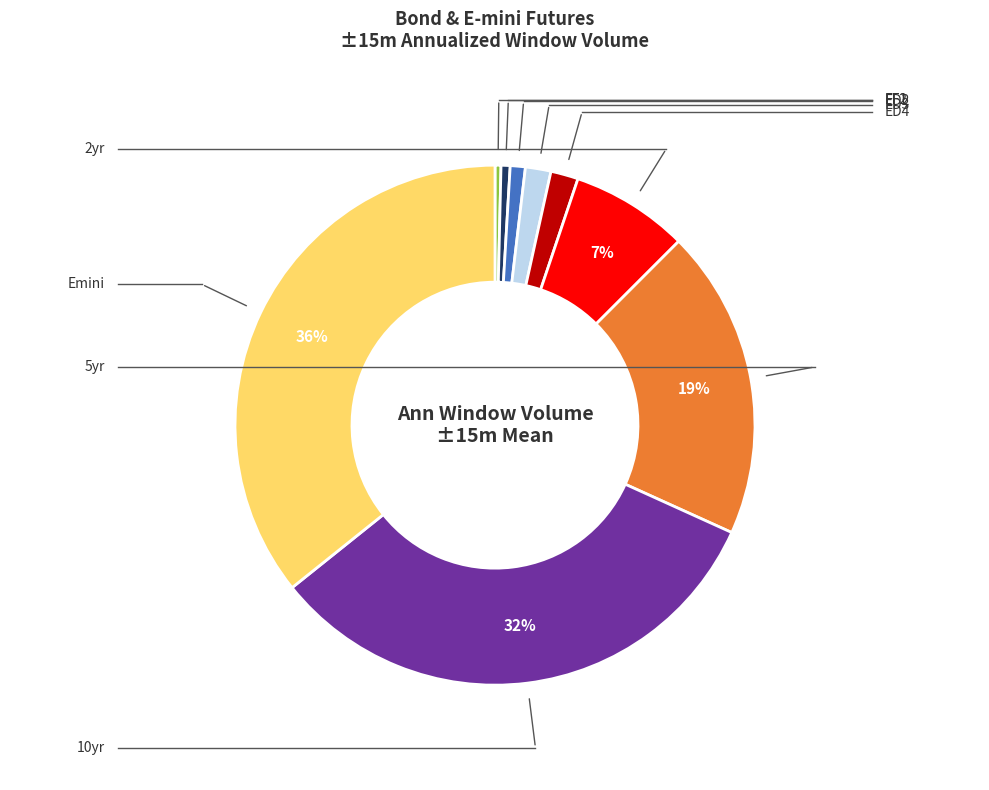

To the nearest percent, what is the average slice percentage?

11%